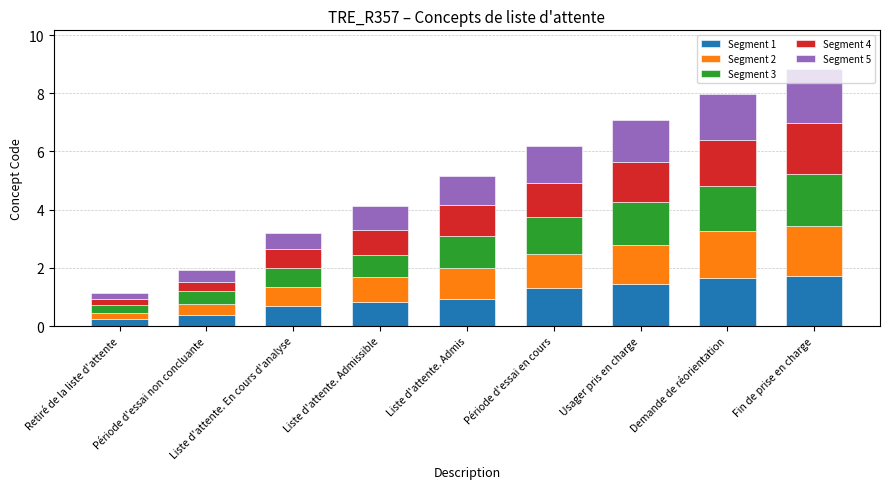

What is the minimum value for Segment 1?

0.3